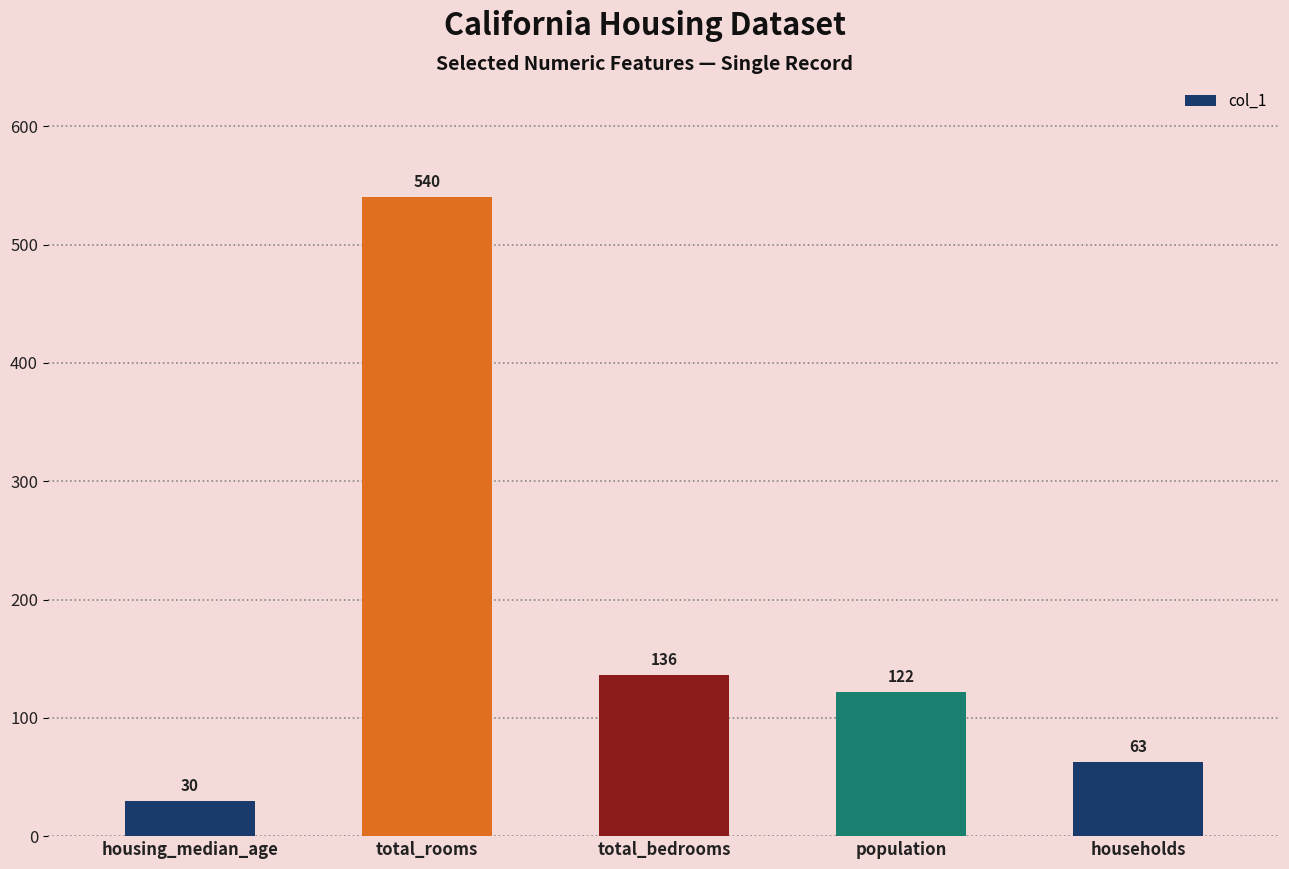

Reading left to right, transcribe all the data shown in this chart.

30	540	136	122	63